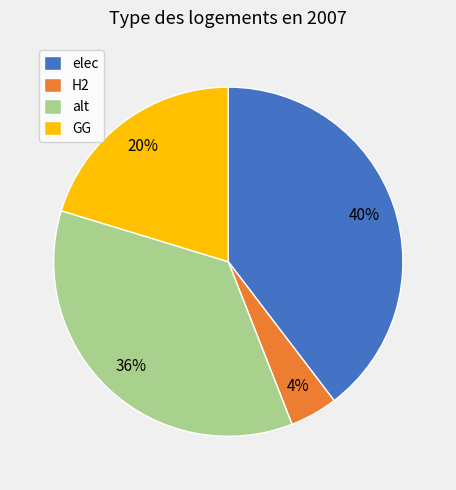

What is the largest slice in the pie chart?

elec